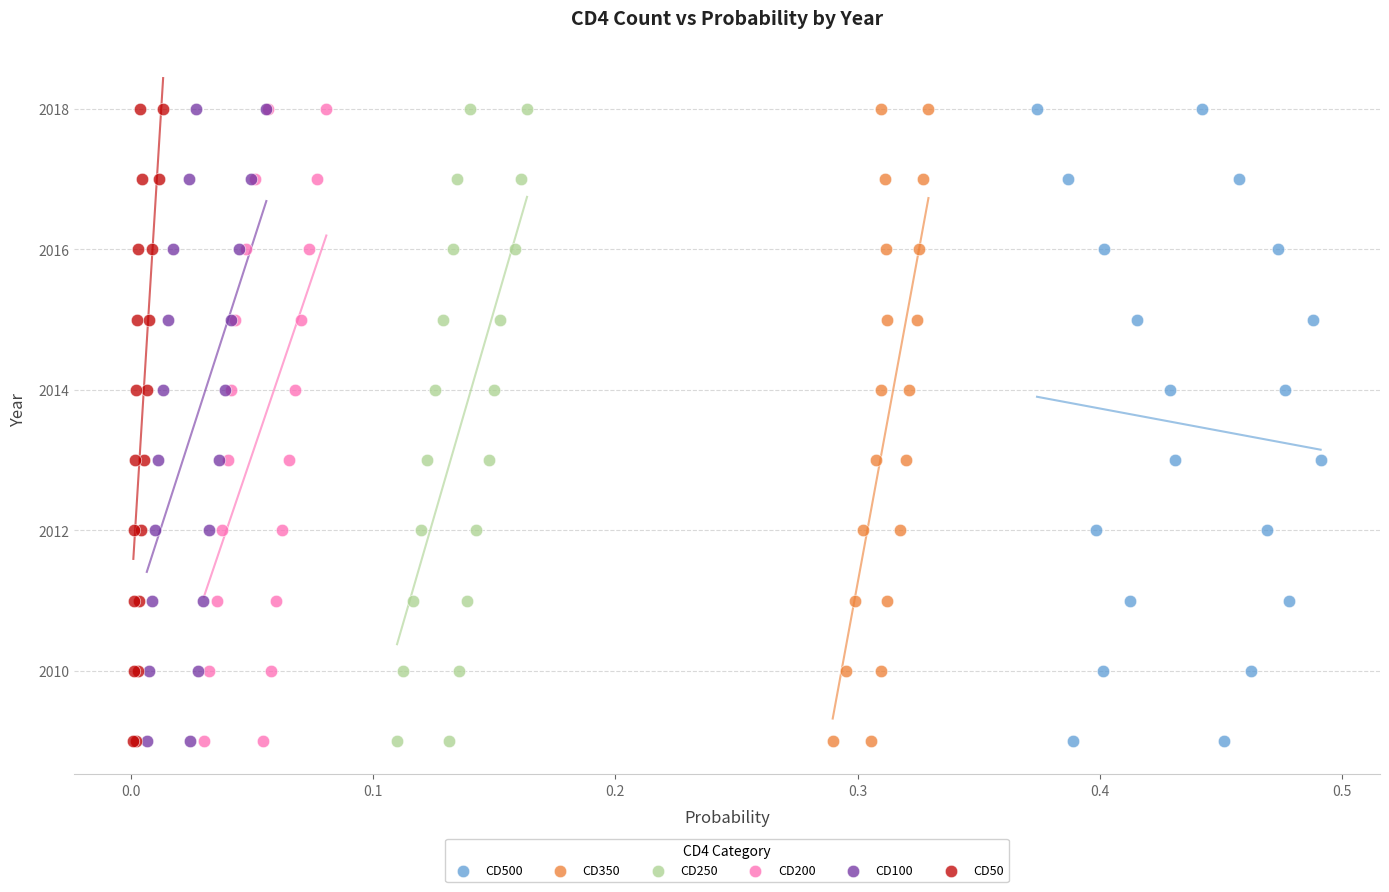

What are all the series names shown in the legend?

CD500, CD350, CD250, CD200, CD100, CD50